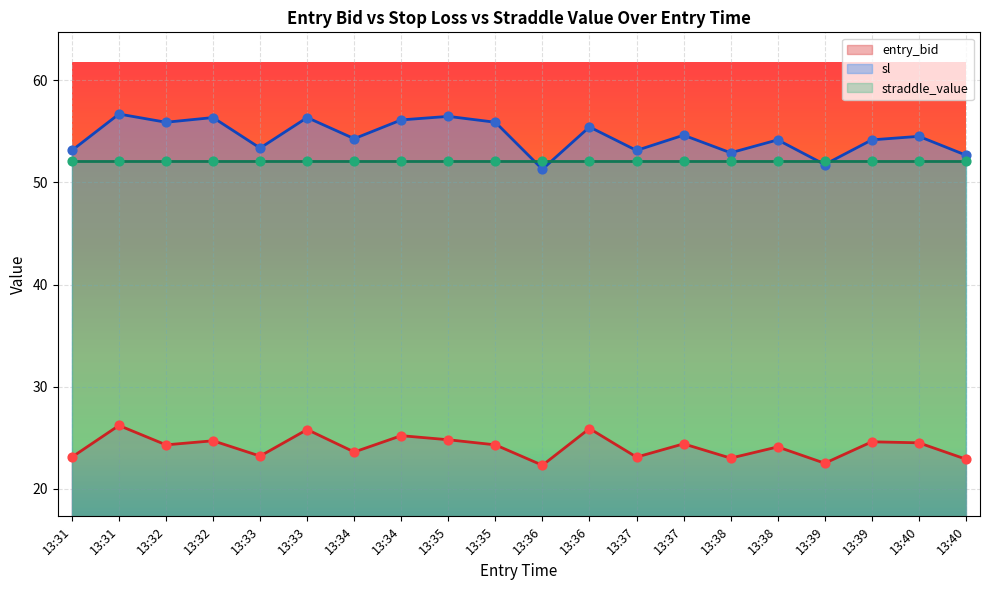

Which series contains the lowest Y value?

entry_bid